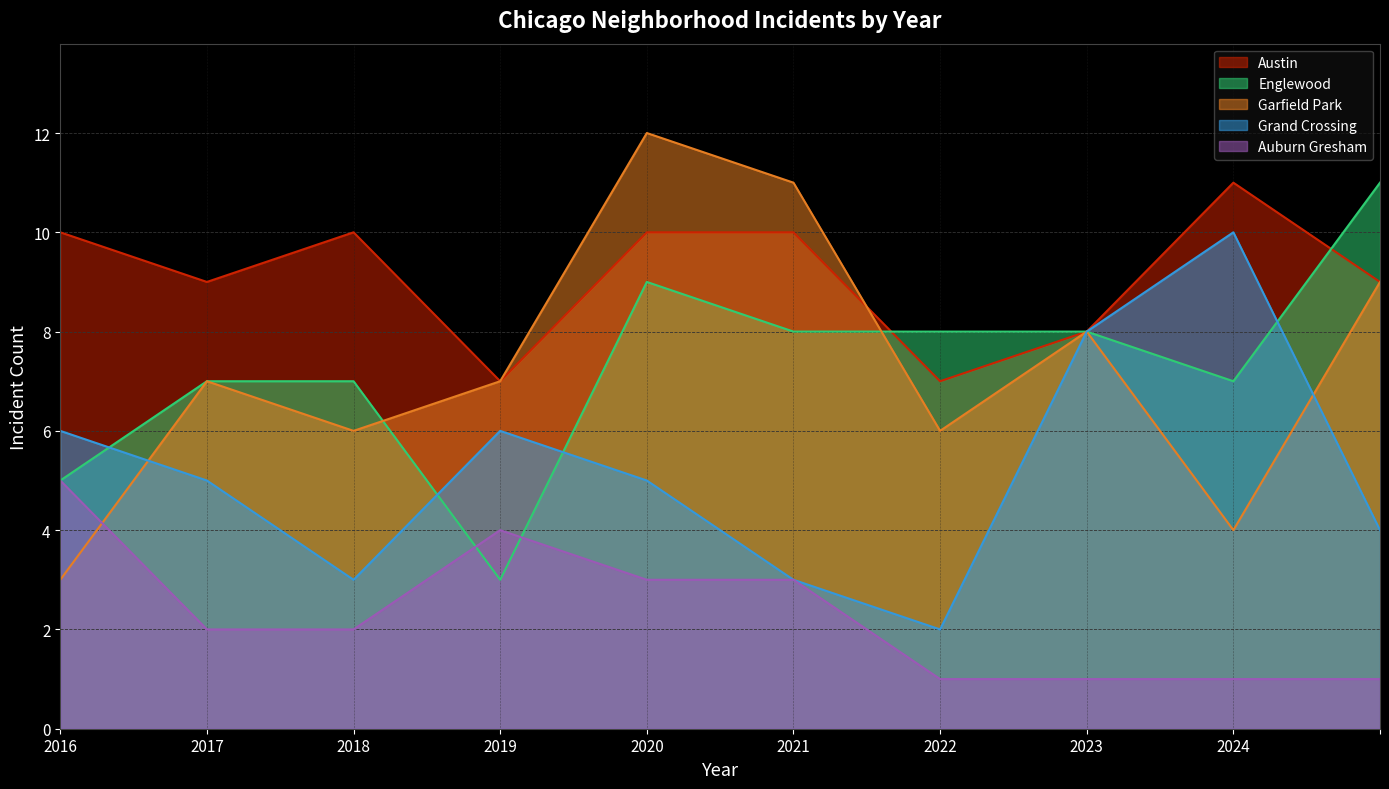

Is it true that Austin equals 3 at 2018?

False